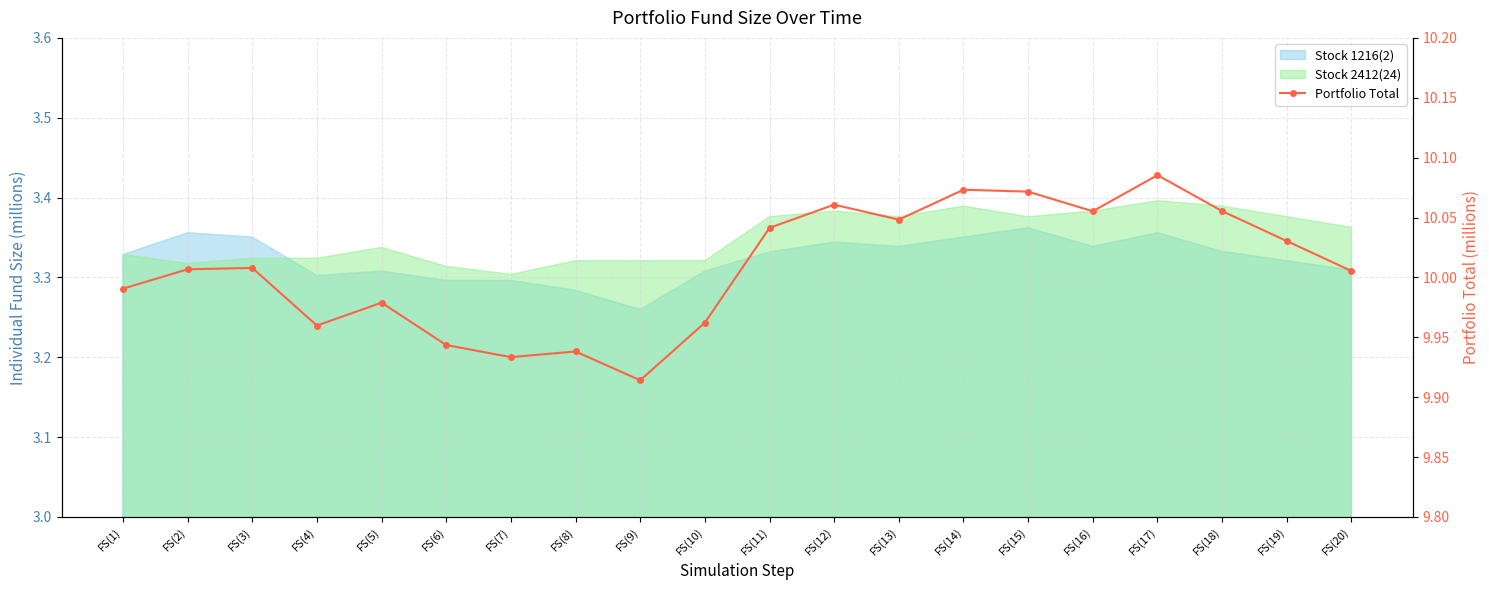

What is the approximate value at FS(12)?

10.1